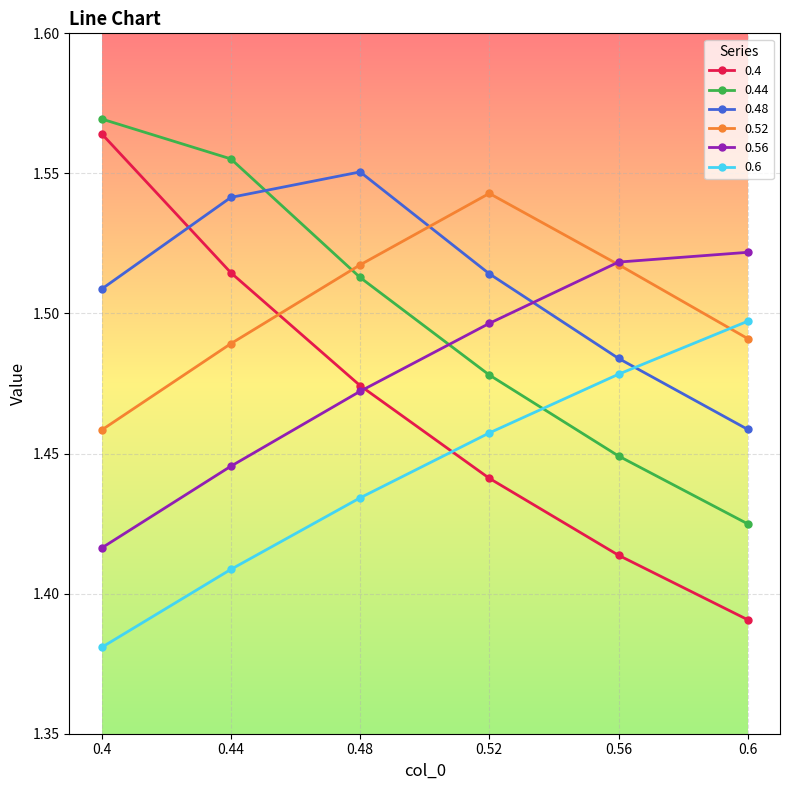

True or false: 0.52 has a value of 0.7 at 0.56.

False